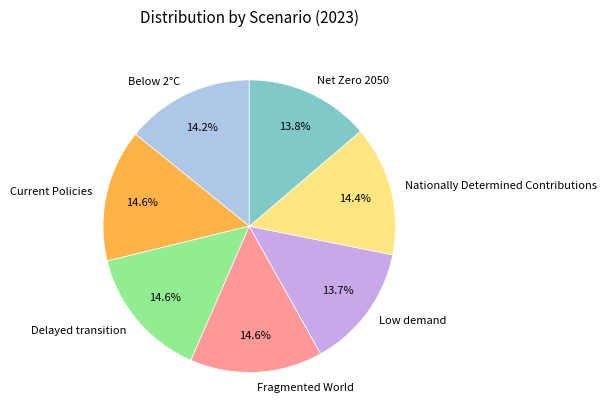

What percentage is NOT represented by Low demand?

86.3%